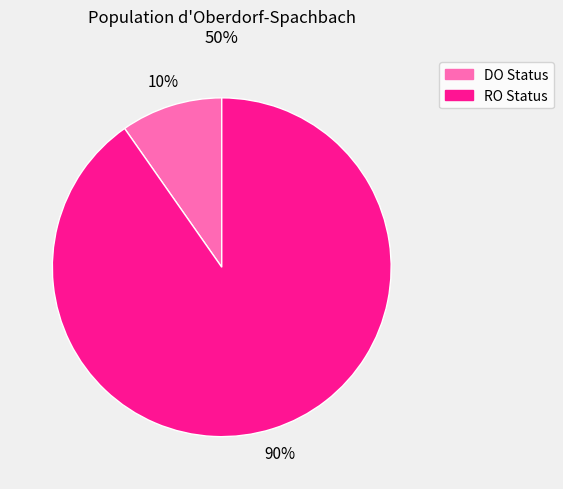

To the nearest percent, what is the average slice percentage?

50%